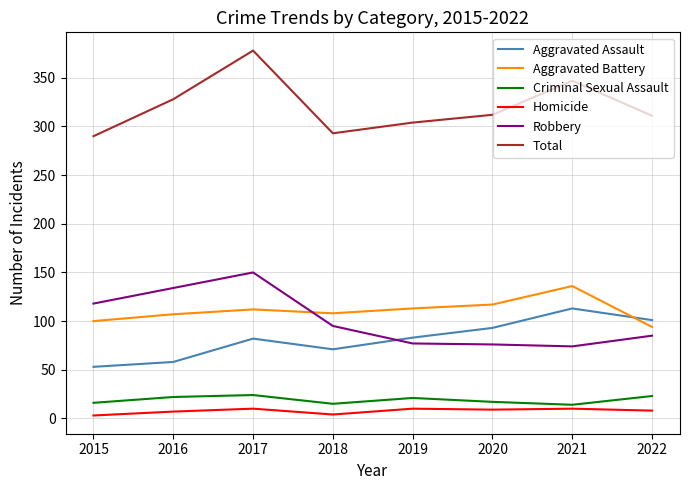

After their last crossing, which series has the higher values: Aggravated Battery or Robbery?

Aggravated Battery